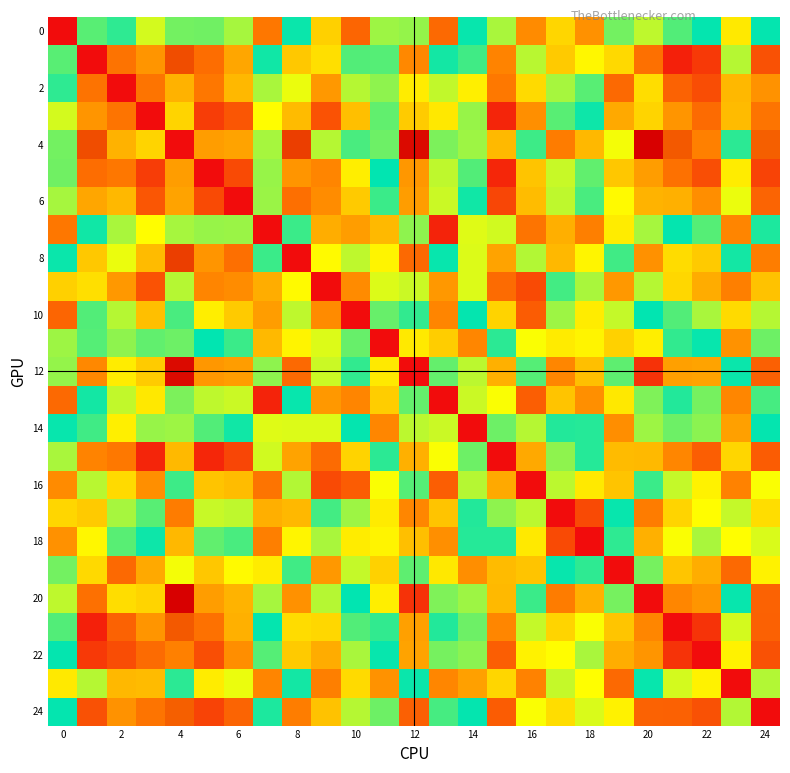

What is the maximum value shown in the chart?

7.1